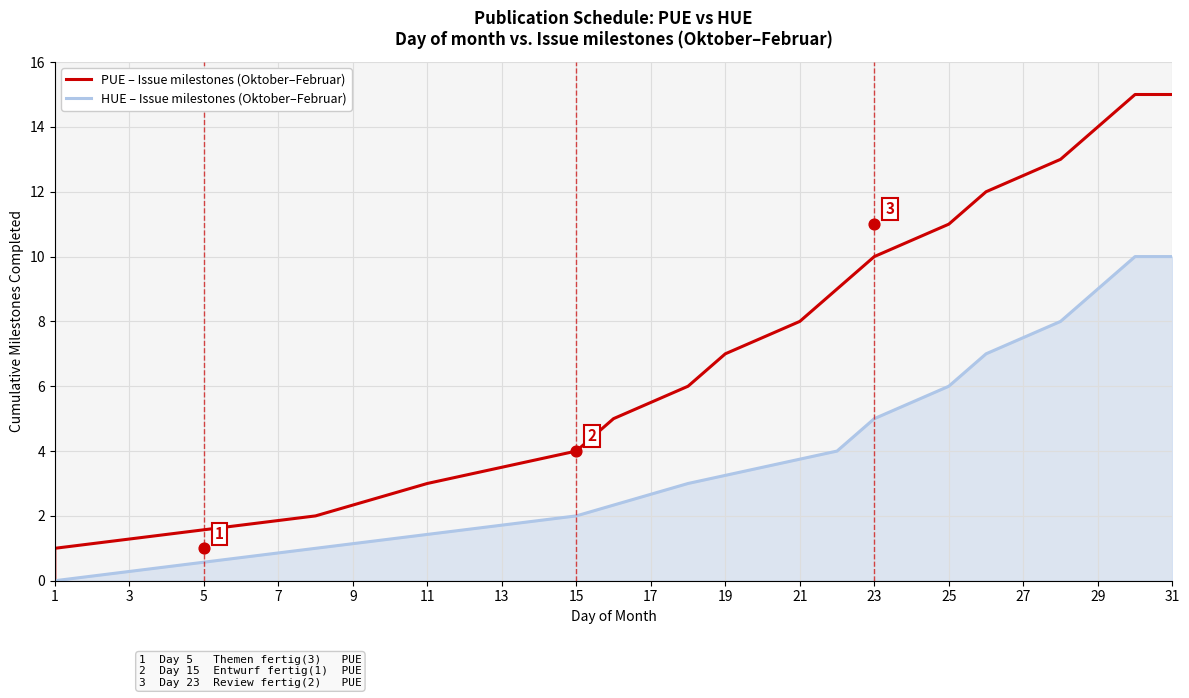

Is the value of Issue 2 (HUE) at 24 greater than the value of Issue 1 (PUE) at 5?

Yes